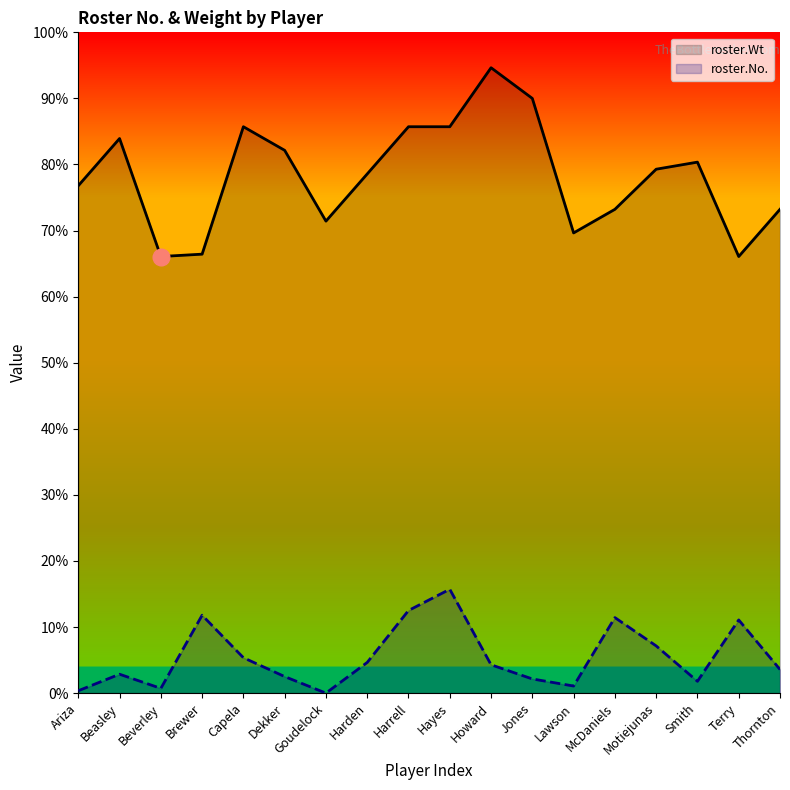

Reading left to right, transcribe all the data shown in this chart.

roster.Wt: Ariza=215	Beasley=235	Beverley=185	Brewer=186	Capela=240	Dekker=230	Goudelock=200	Harden=220	Harrell=240	Hayes=240	Howard=265	Jones=252	Lawson=195	McDaniels=205	Motiejunas=222	Smith=225	Terry=185	Thornton=205
roster.No.: Ariza=1	Beasley=8	Beverley=2	Brewer=33	Capela=15	Dekker=7	Goudelock=0	Harden=13	Harrell=35	Hayes=44	Howard=12	Jones=6	Lawson=3	McDaniels=32	Motiejunas=20	Smith=5	Terry=31	Thornton=10